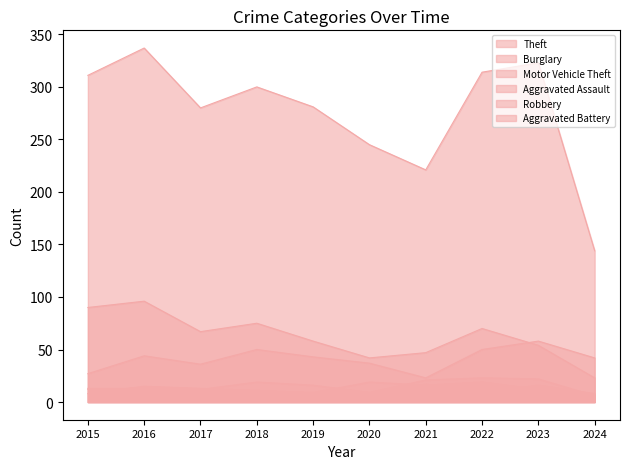

How many lines are shown in the chart?

6